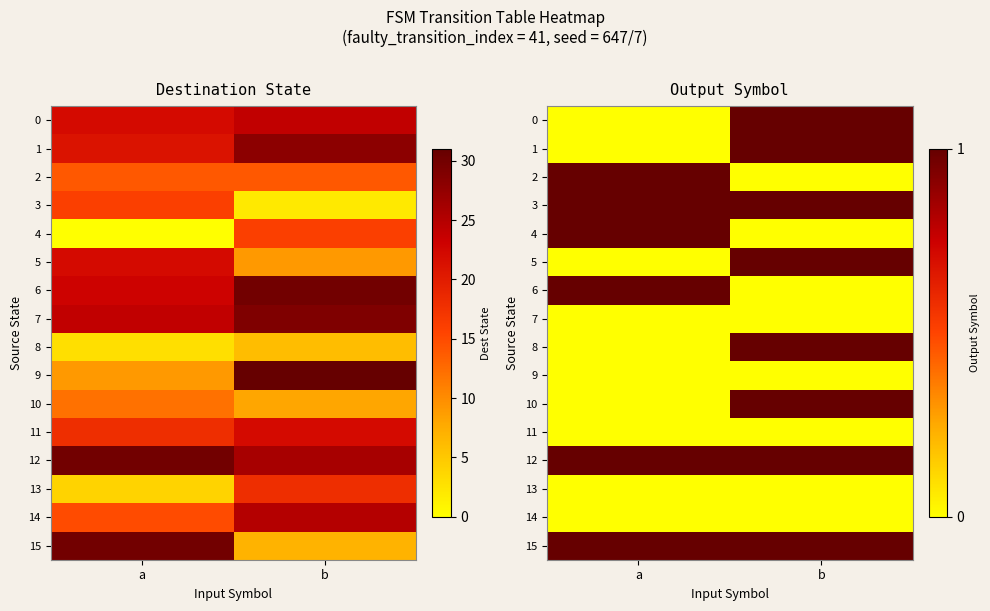

Is it true that 1 equals 2 at b?

False